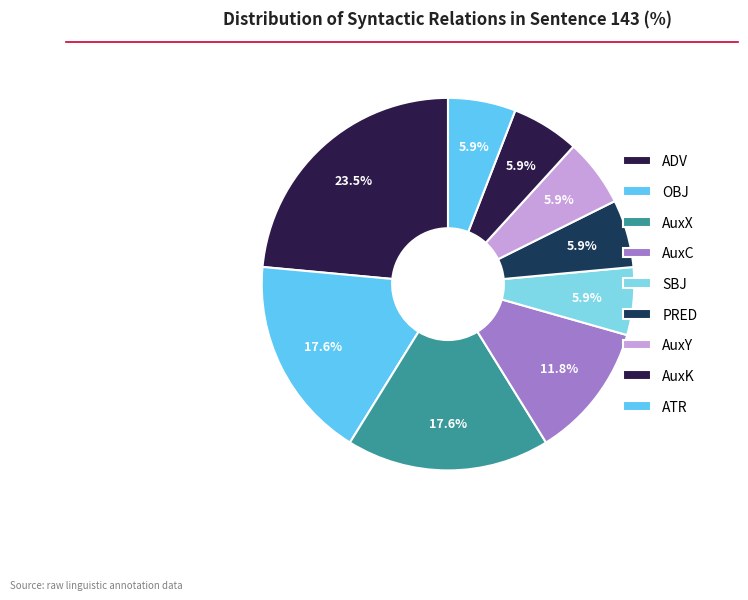

How many segments does this pie chart have?

9